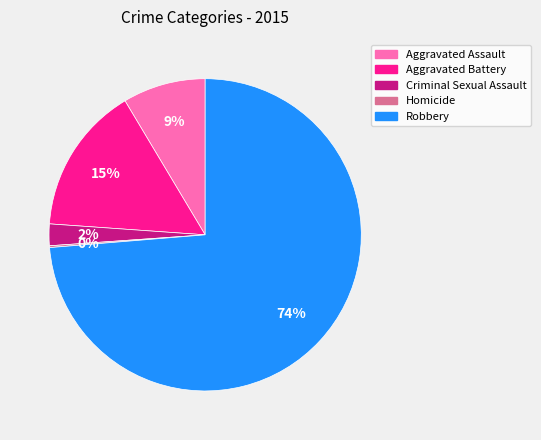

To the nearest percent, what portion does Criminal Sexual Assault represent?

2%